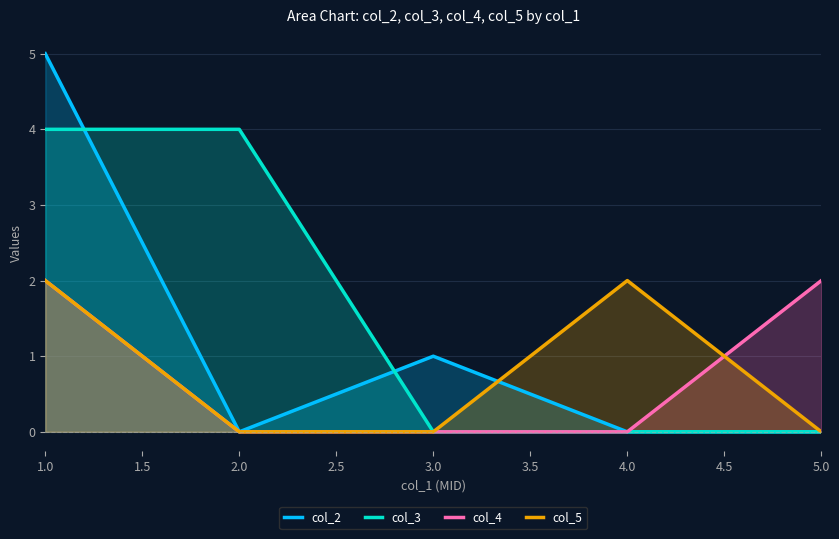

Reading left to right, extract all data points from this chart.

col_2: 1.0=5	2.0=0	3.0=1	4.0=0	5.0=0
col_3: 1.0=4	2.0=4	3.0=0	4.0=0	5.0=0
col_4: 1.0=2	2.0=0	3.0=0	4.0=0	5.0=2
col_5: 1.0=2	2.0=0	3.0=0	4.0=2	5.0=0